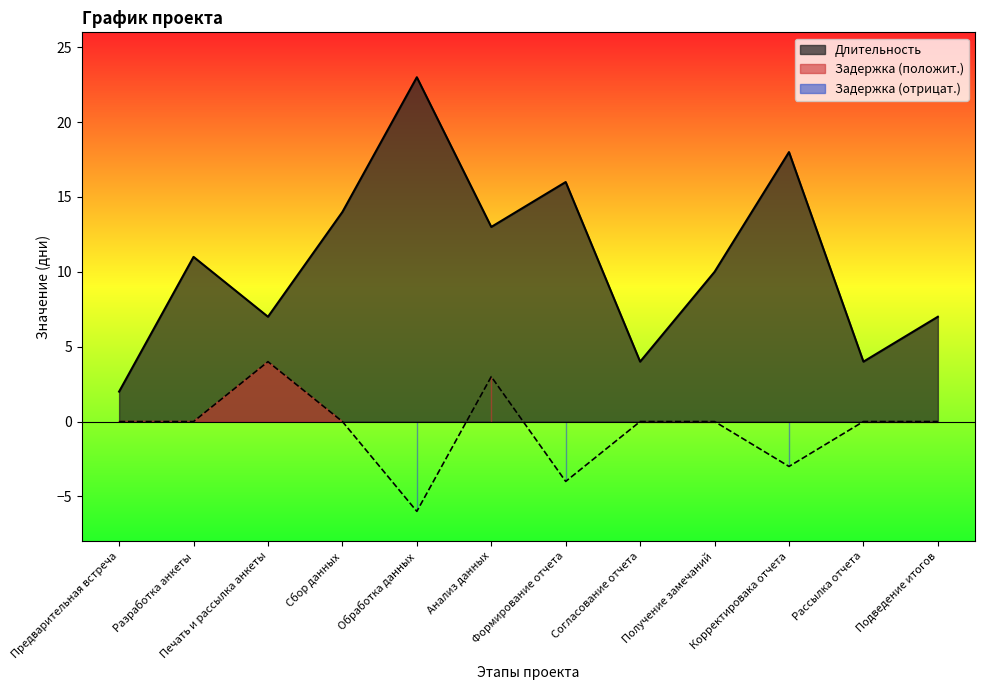

At which category does Длительность reach its first local peak?

Разработка анкеты